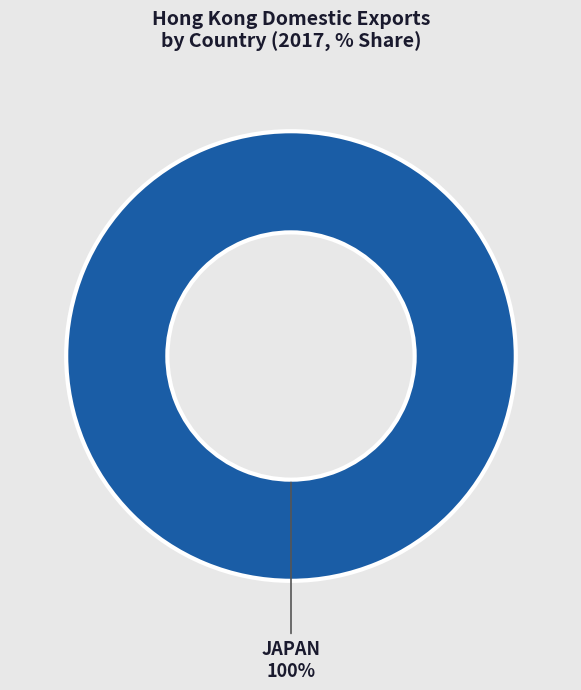

Is there any slice that represents more than half of the pie?

Yes